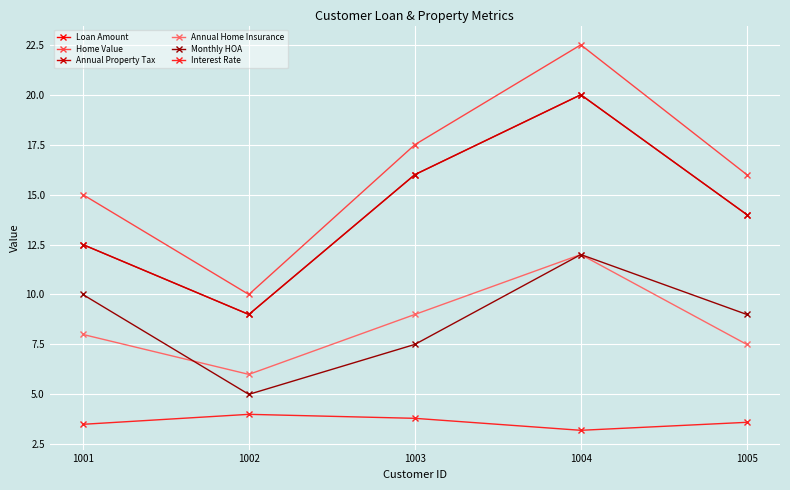

True or false: Monthly HOA and Annual Property Tax intersect in this chart.

False